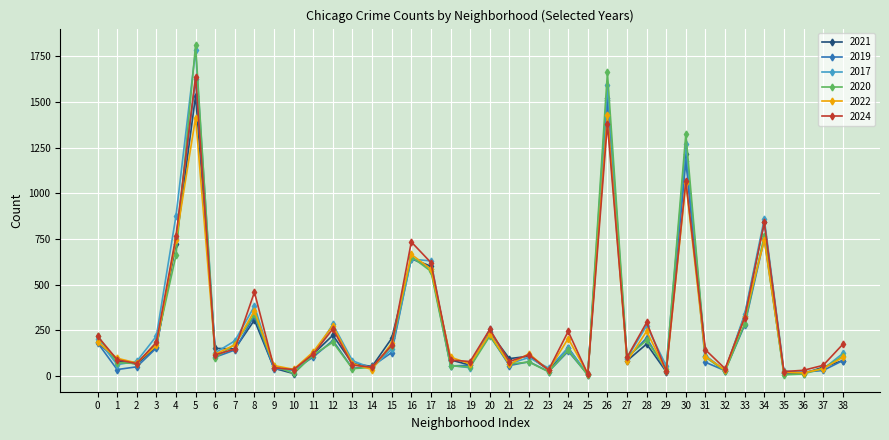

What is the average value of the 2022 series?

267